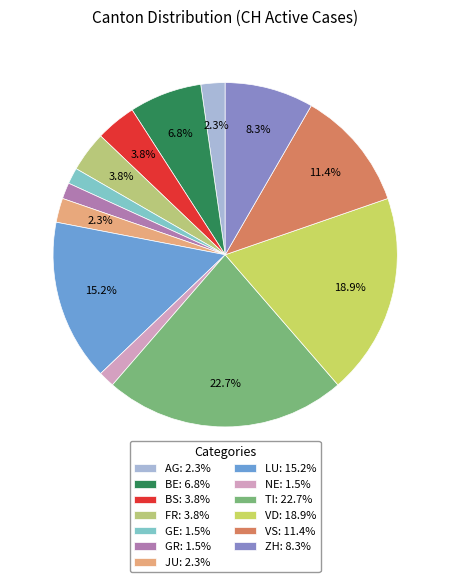

To the nearest percent, what is the difference between the BE and GR slice percentages?

5%